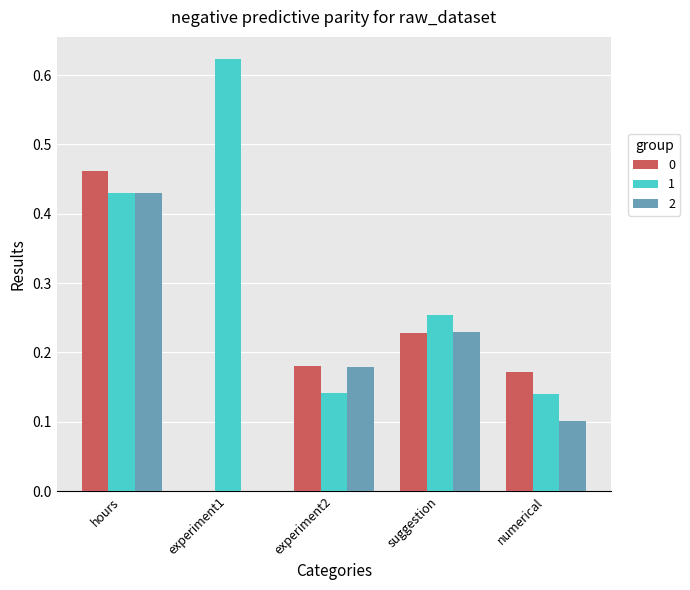

Is it true that 0 equals 0.0 at experiment1?

True